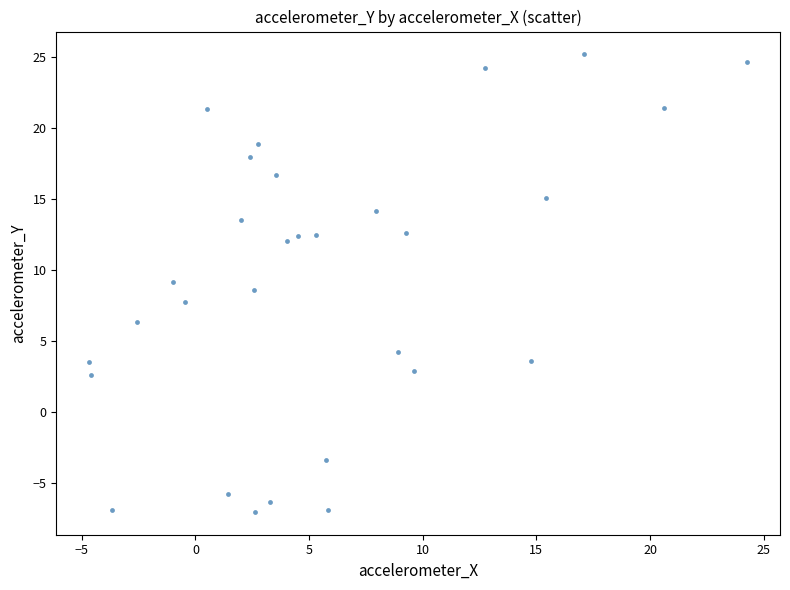

What is the range of Y values (max minus min)?

32.2